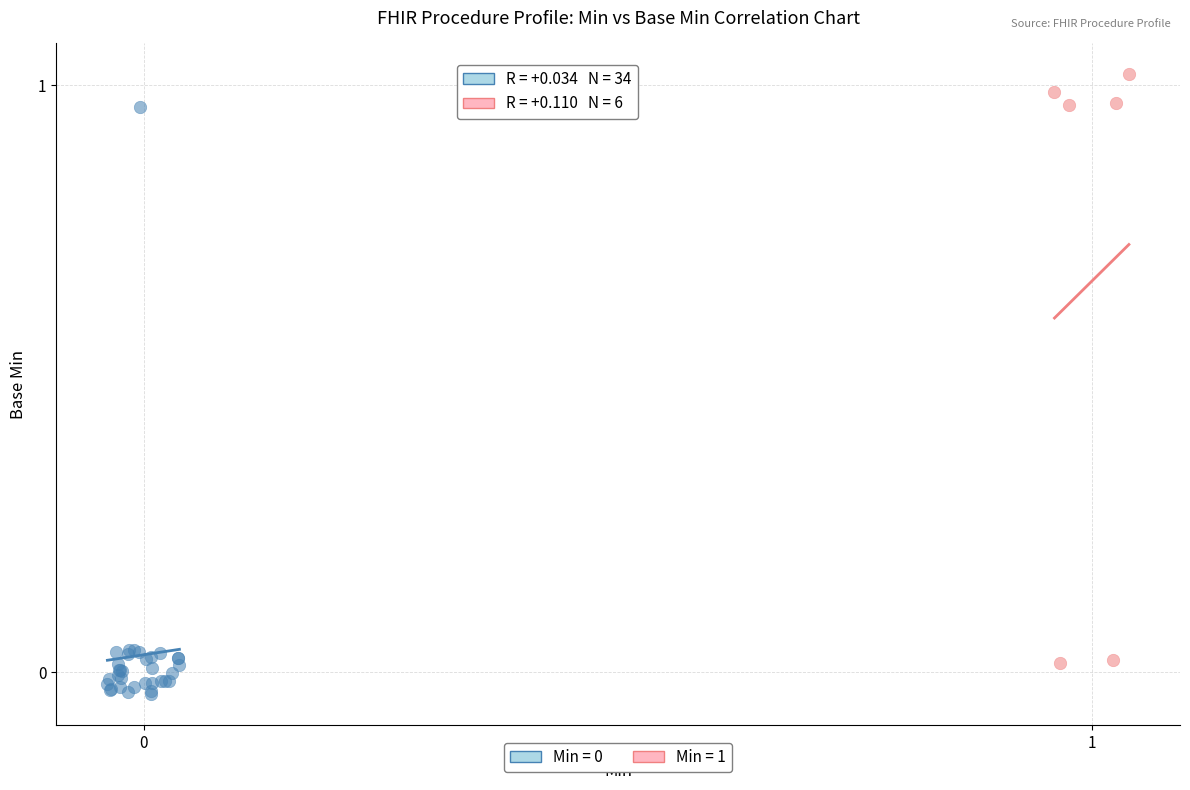

Which series contains the highest Y value?

Min = 1